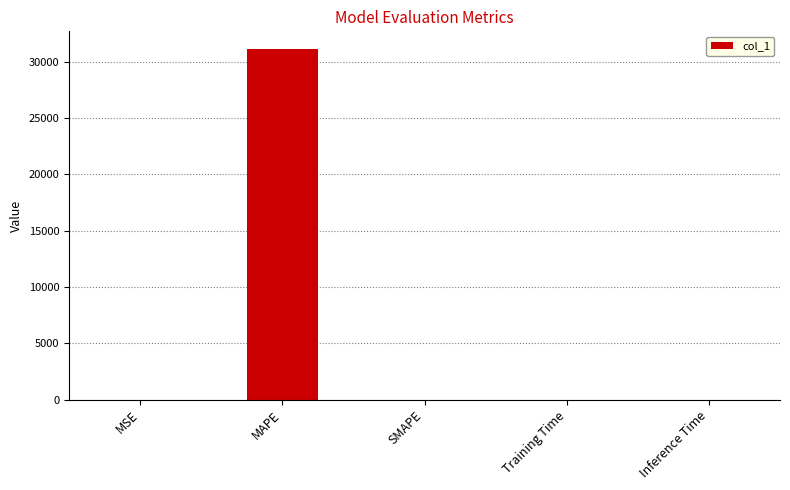

The value at Training Time is 0.0. True or false?

True